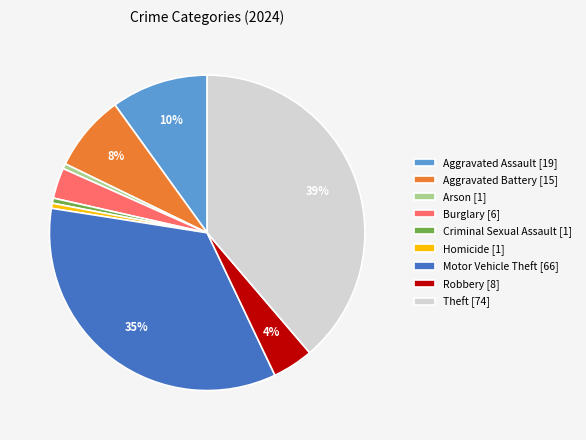

Count the number of slices in the pie.

9